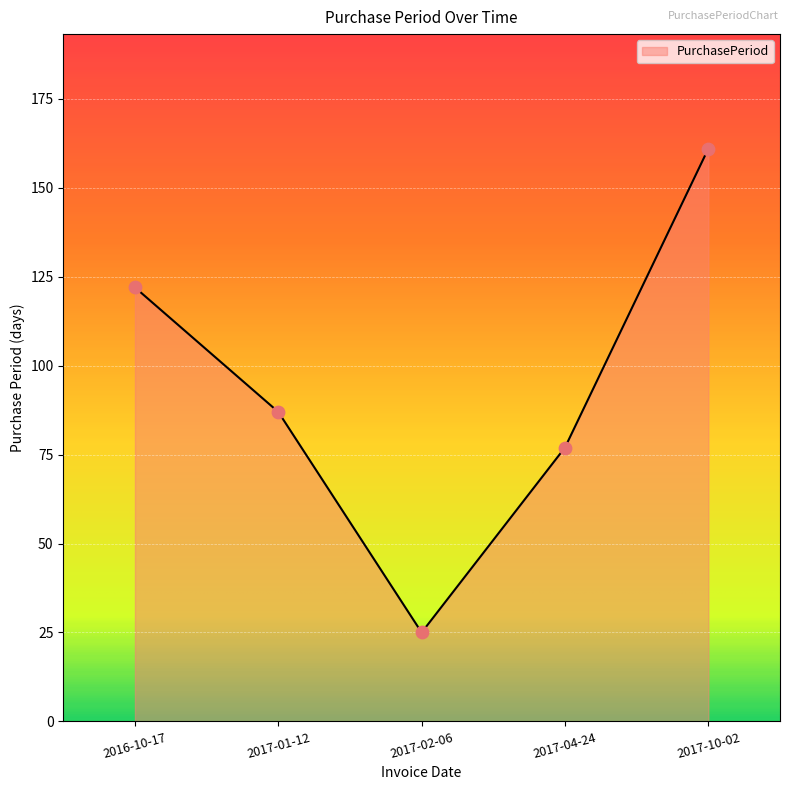

What is the change in value from 2016-10-17 to 2017-04-24?

-45